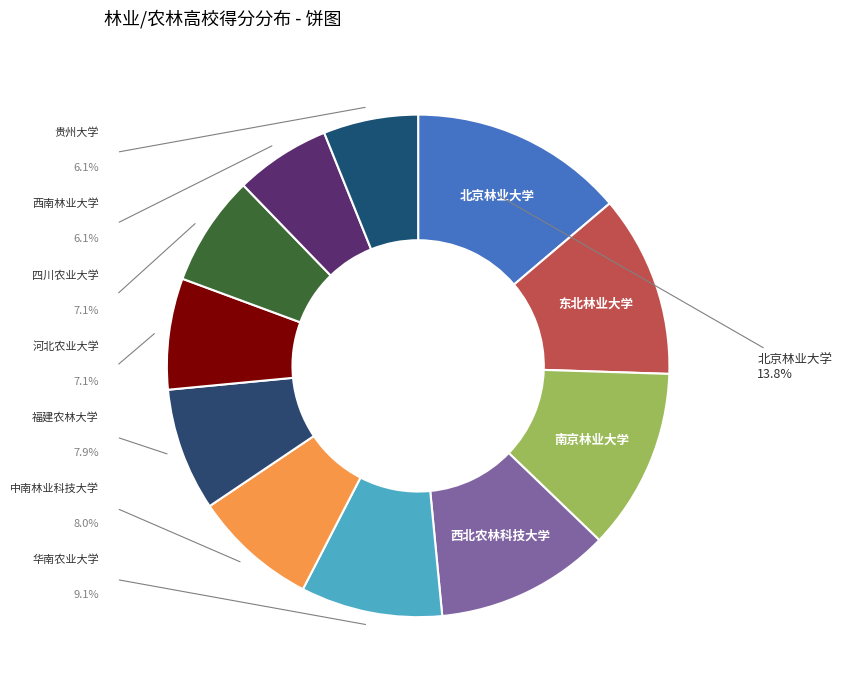

Does 福建农林大学 account for over 50% of the chart?

No